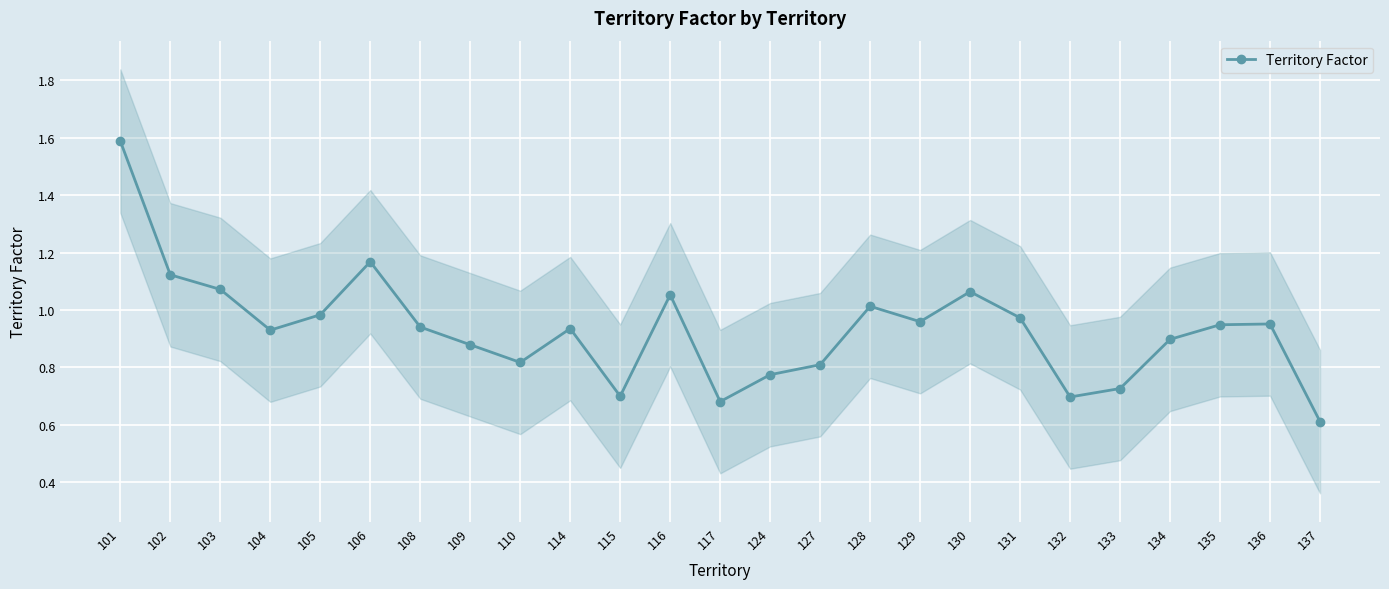

What is the ratio of the value at 132 to the value at 101?

0.4